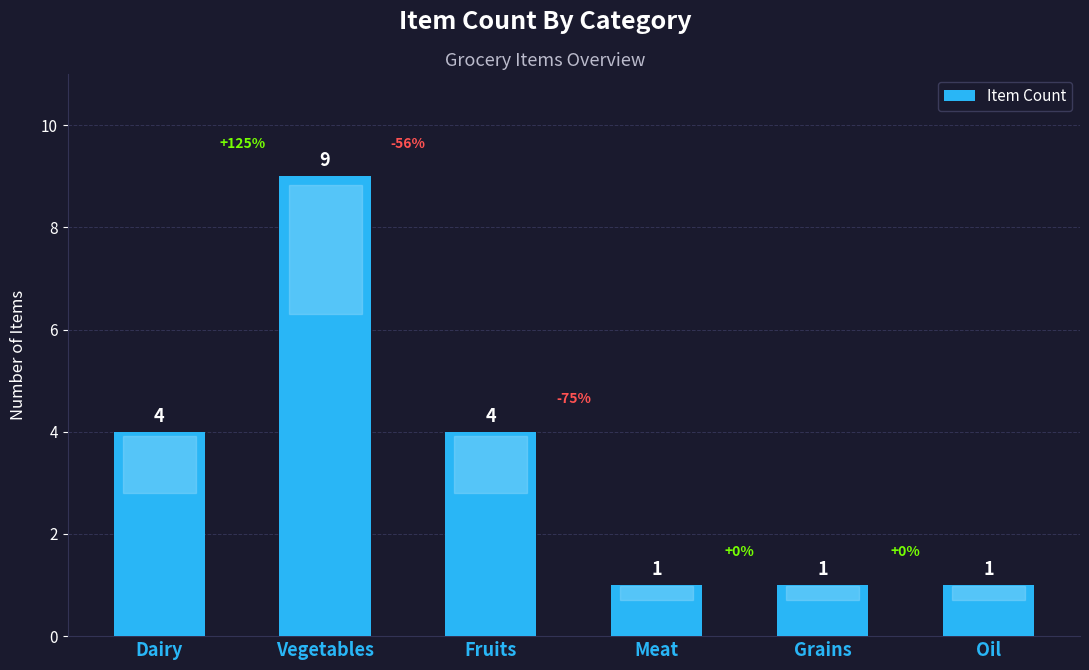

What is the smallest value displayed?

1